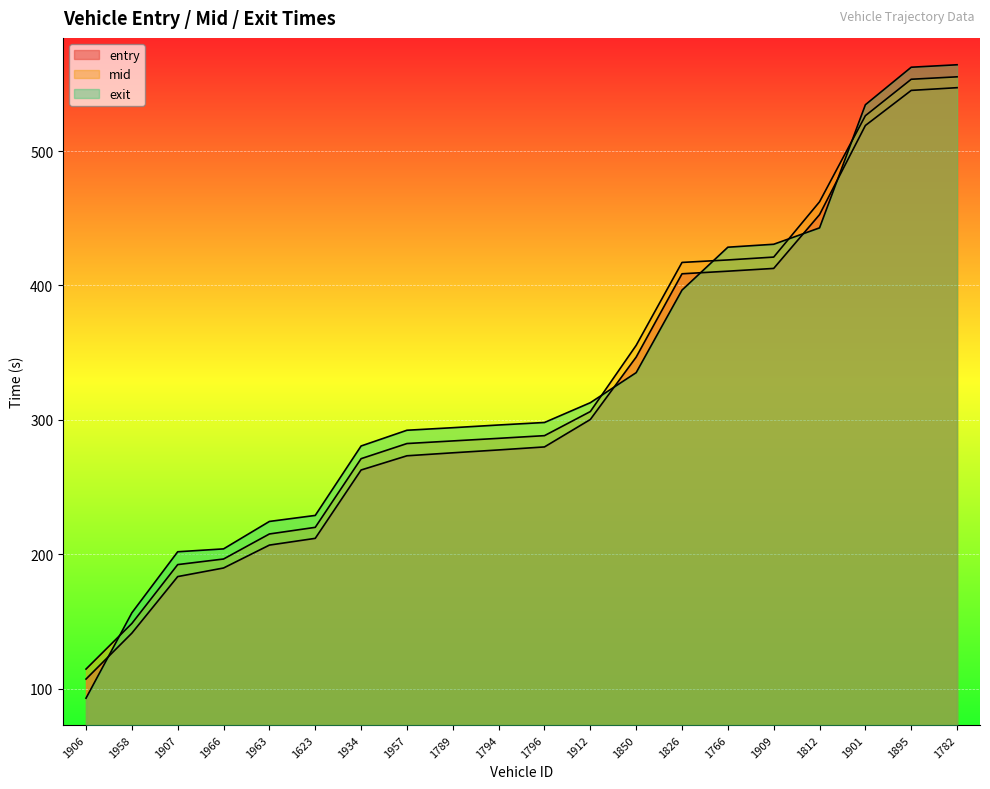

Which series has the widest spread of values?

exit